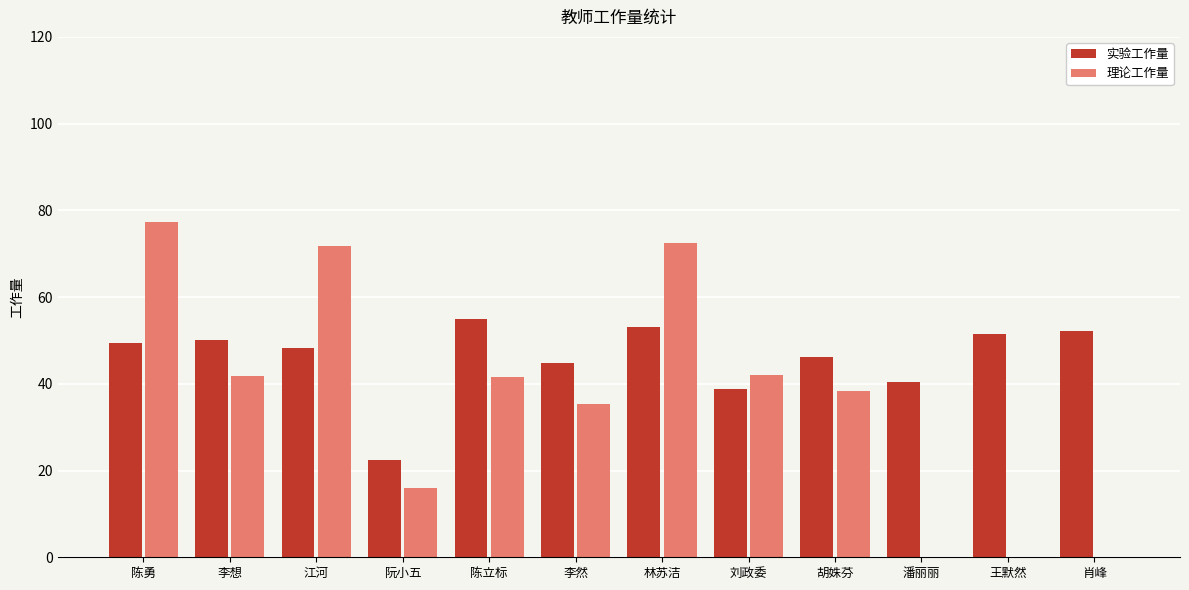

Is the value of 实验工作量 at 陈立标 greater than the value of 理论工作量 at 陈勇?

No